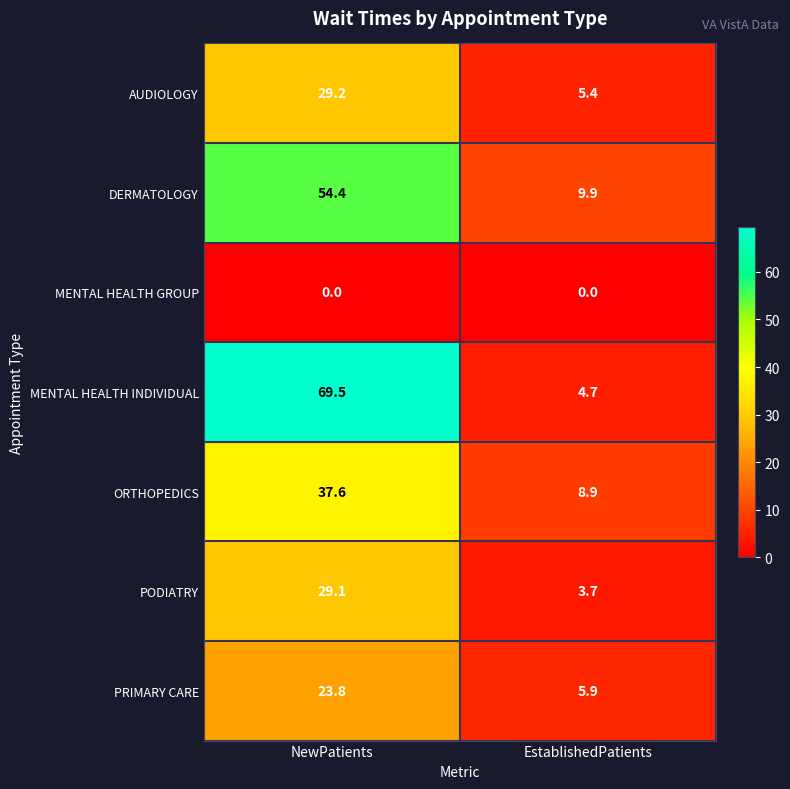

Reading left to right, transcribe all the data shown in this chart.

AUDIOLOGY: 29.2	5.4
DERMATOLOGY: 54.4	9.9
MENTAL HEALTH GROUP: 0.0	0.0
MENTAL HEALTH INDIVIDUAL: 69.5	4.7
ORTHOPEDICS: 37.6	8.9
PODIATRY: 29.1	3.7
PRIMARY CARE: 23.8	5.9